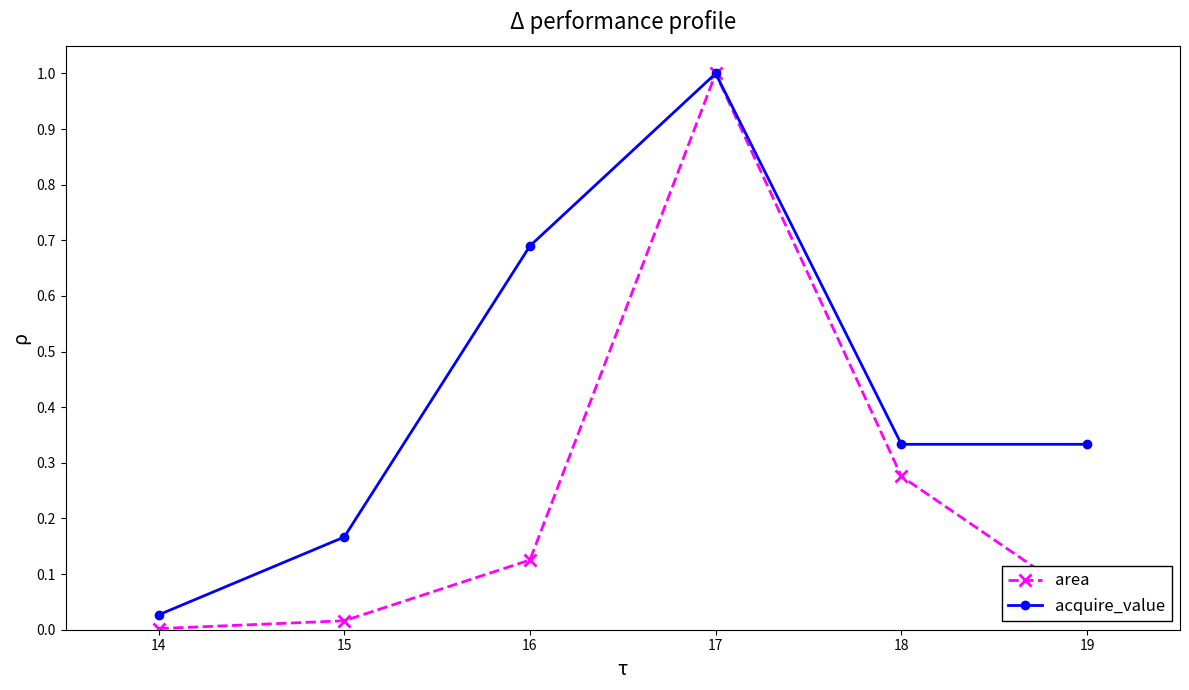

What is the difference between the second highest and minimum values in the acquire_value series?

0.7